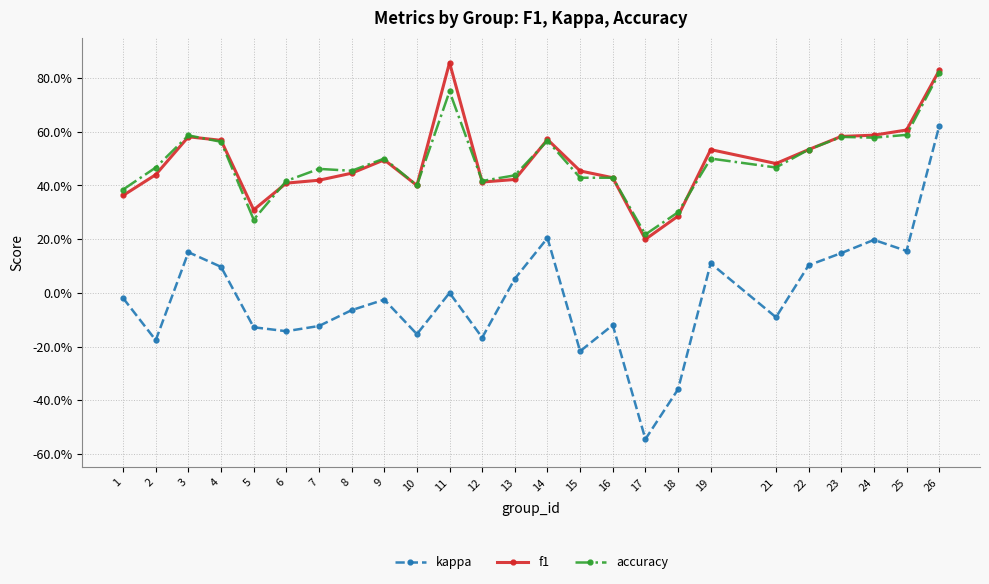

True or false: f1 and kappa cross at least once.

False